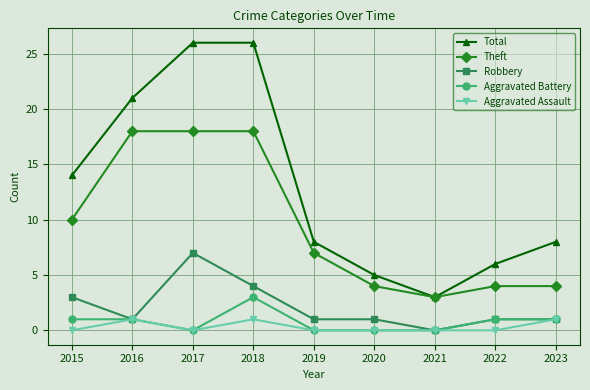

True or false: Aggravated Assault and Theft intersect in this chart.

False